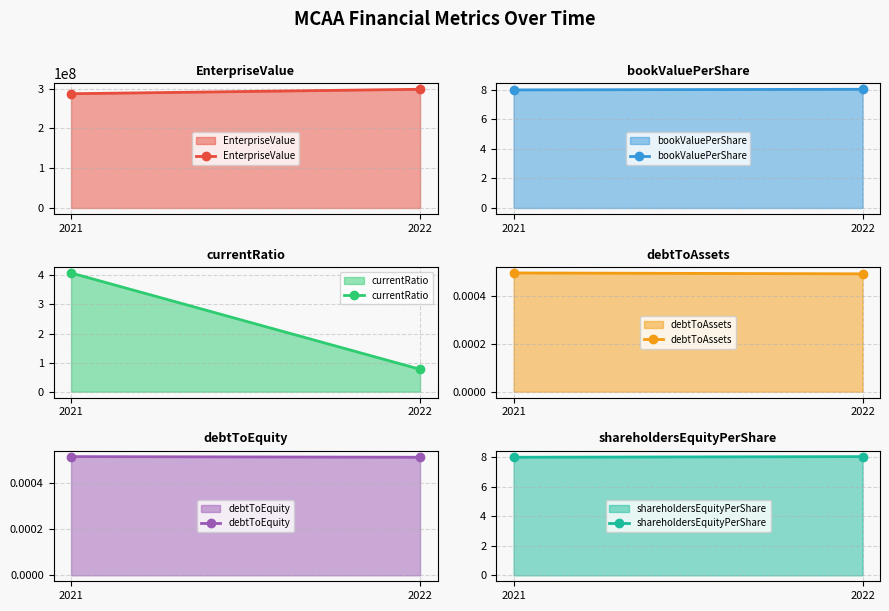

What is the difference between the maximum and minimum values in the EnterpriseValue series?

11194672